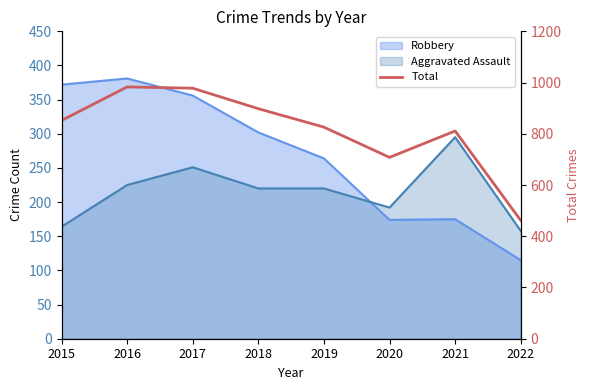

Approximately how many times larger is the value at 2022 compared to 2020?

0.7